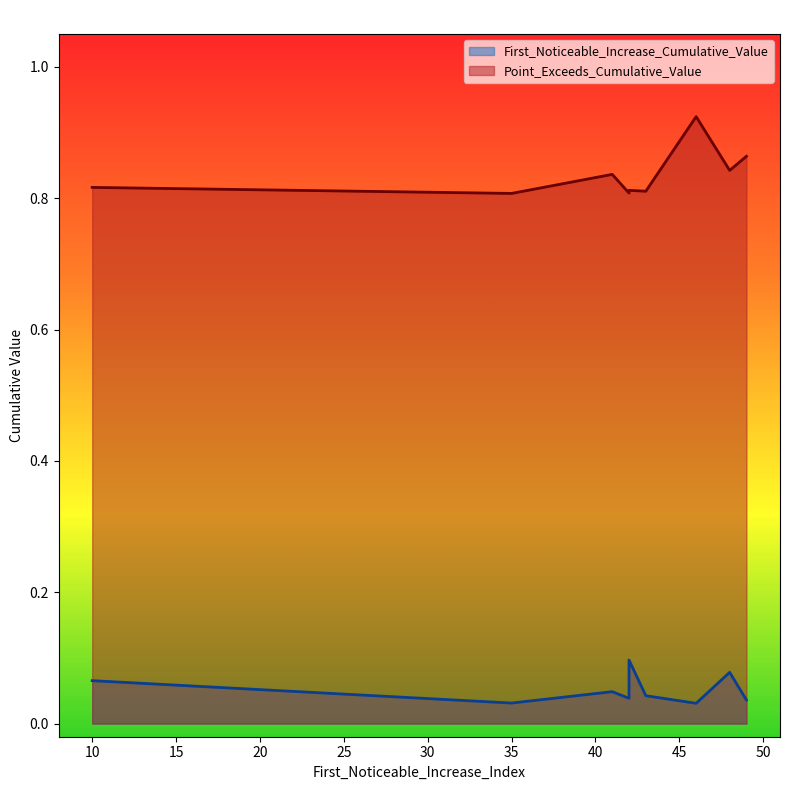

Does the chart display data point markers on the line(s)?

No